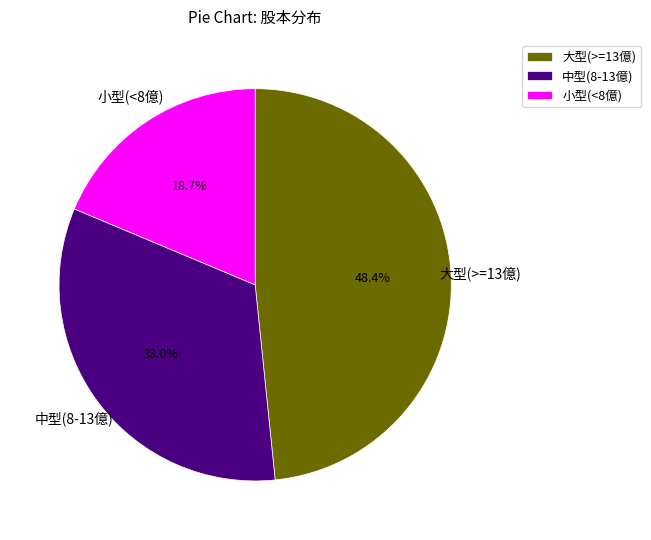

Count the number of slices in the pie.

3